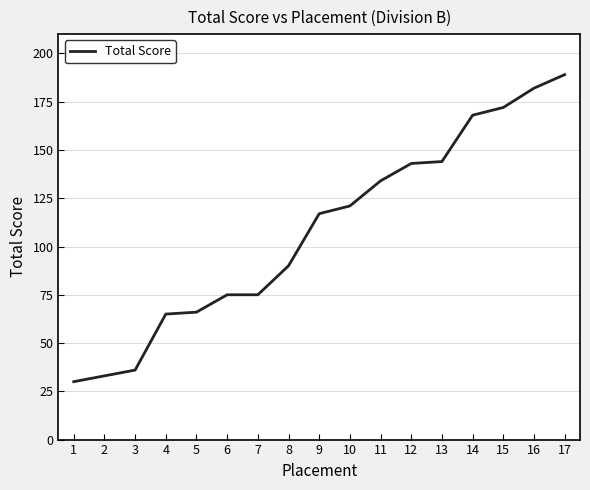

At which category does the chart reach its minimum across all series?

1